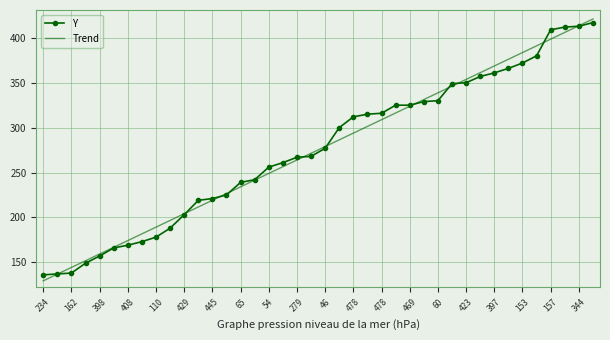

What are all the series names shown in the legend?

Y, Trend